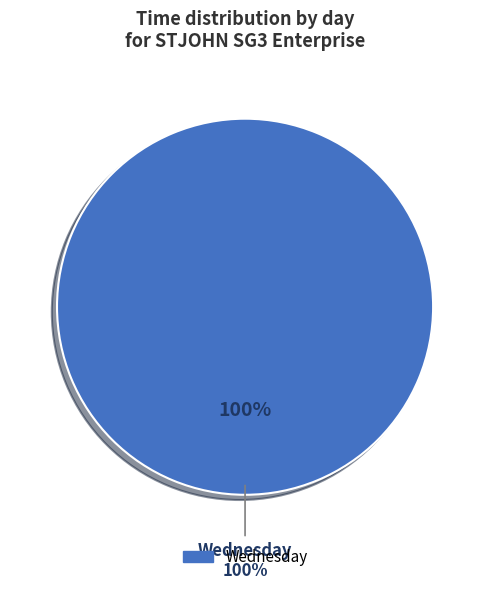

What percentage do Wednesday and Monday together represent?

100.0%